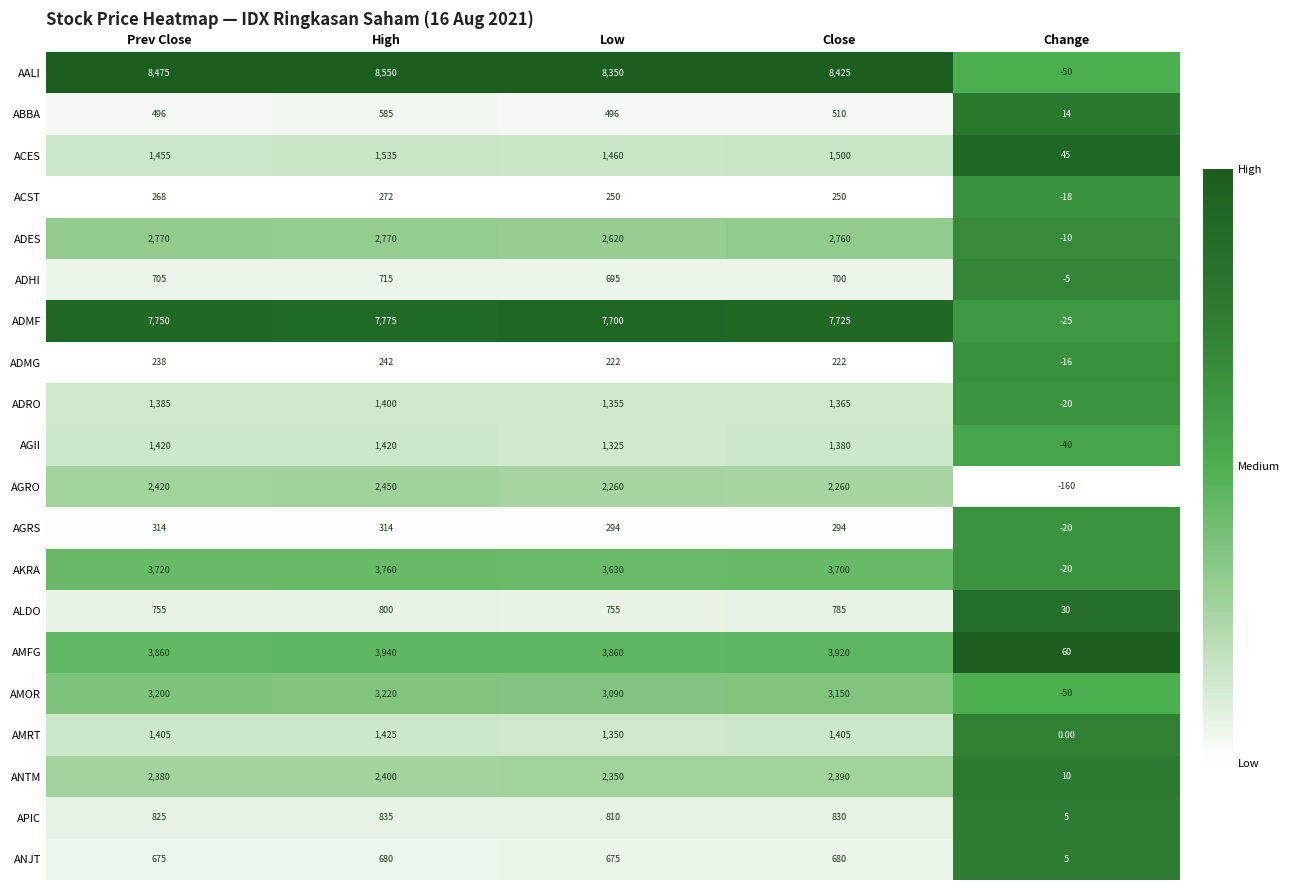

What is the difference between the APIC values at Low and Close?

20